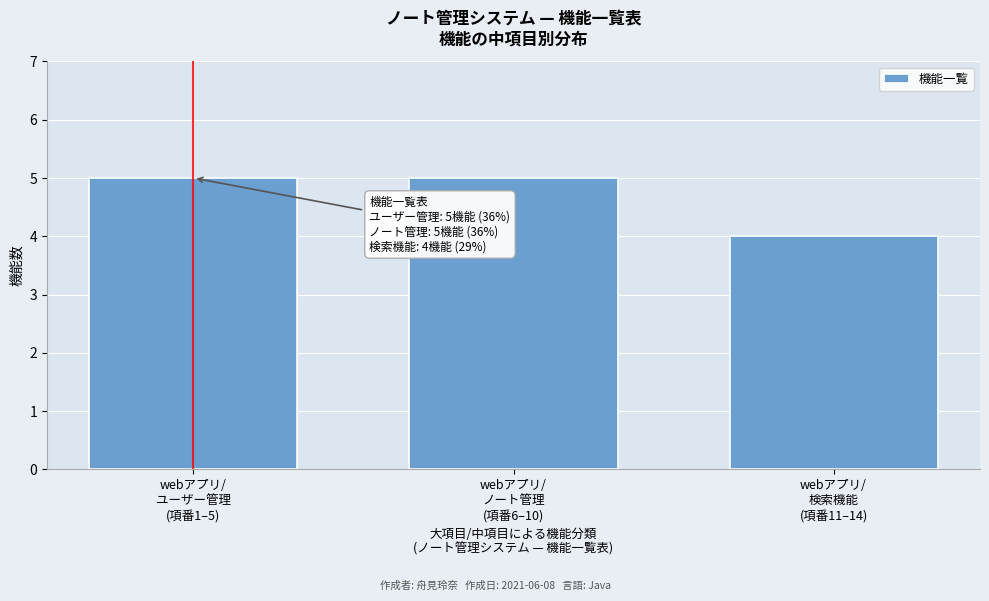

Reading left to right, transcribe all the data shown in this chart.

5	5	4